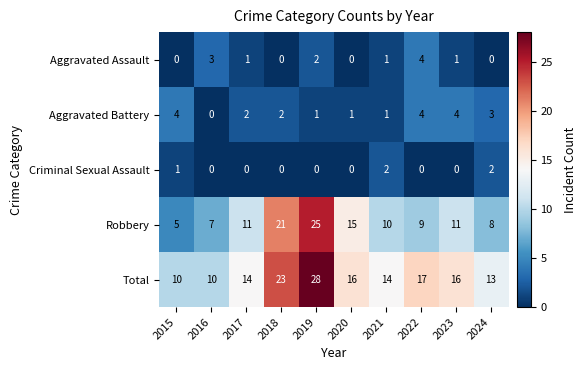

What is the difference between the maximum and minimum values in the Robbery series?

20